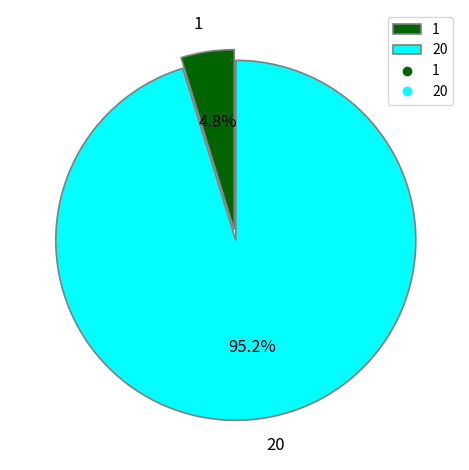

What percentage is the 20 slice, to the nearest percent?

95%